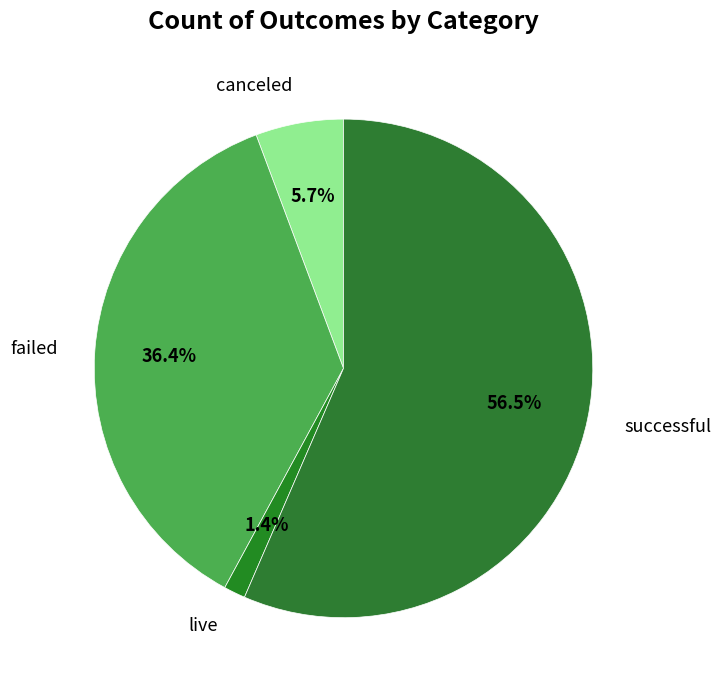

Which has a higher value, canceled or successful?

successful